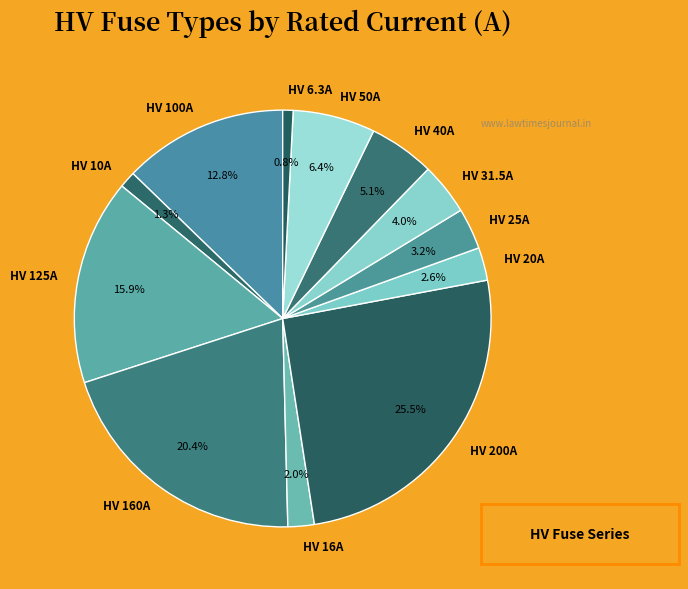

Is HV 125A the majority of the pie?

No